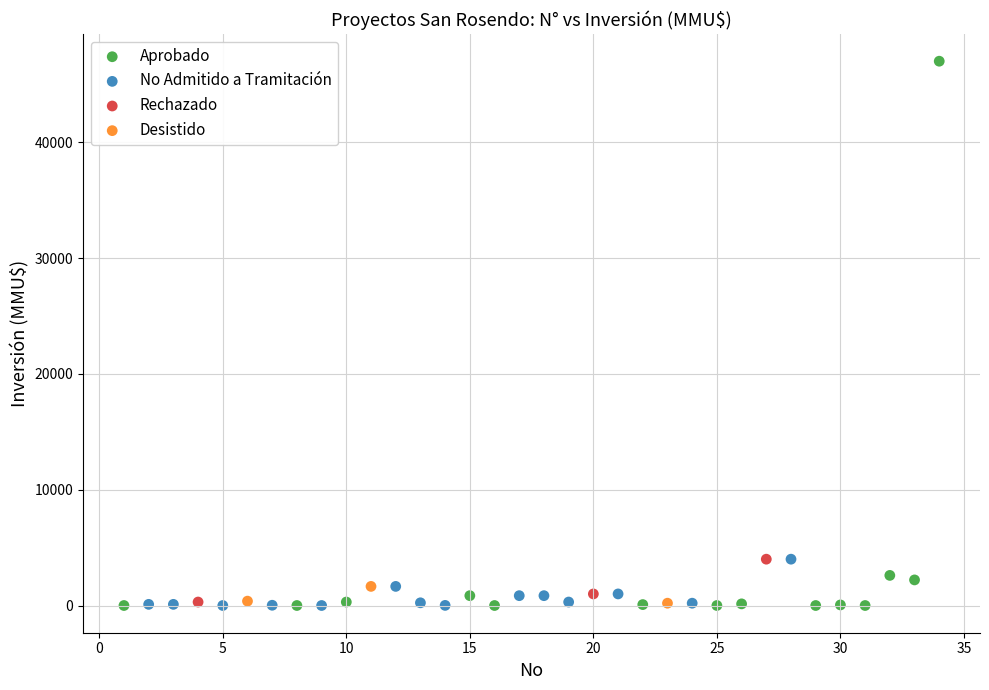

Which series contains the highest Y value?

Aprobado